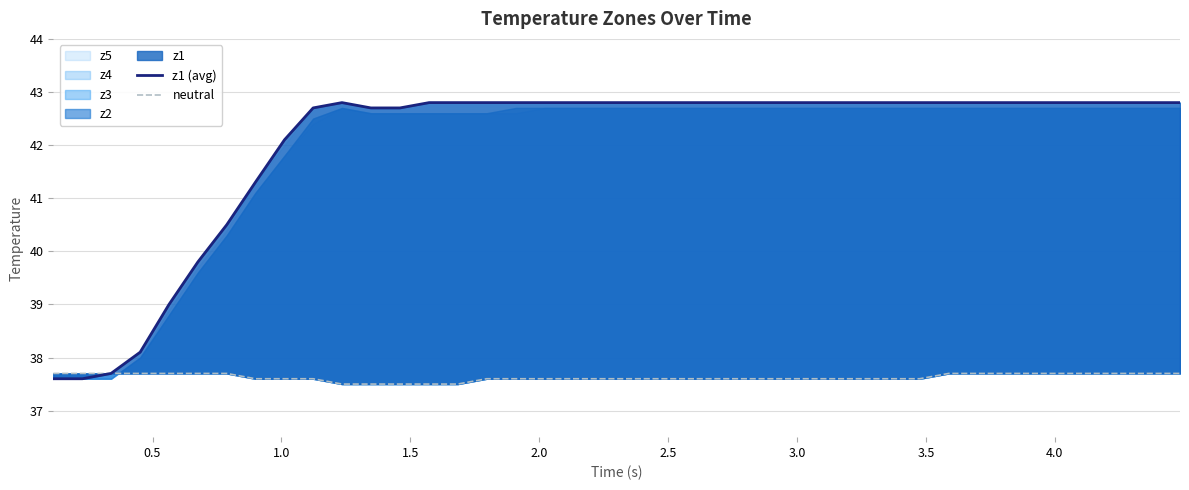

The z1 (avg) series shows 67.7 at 23. True or false?

False